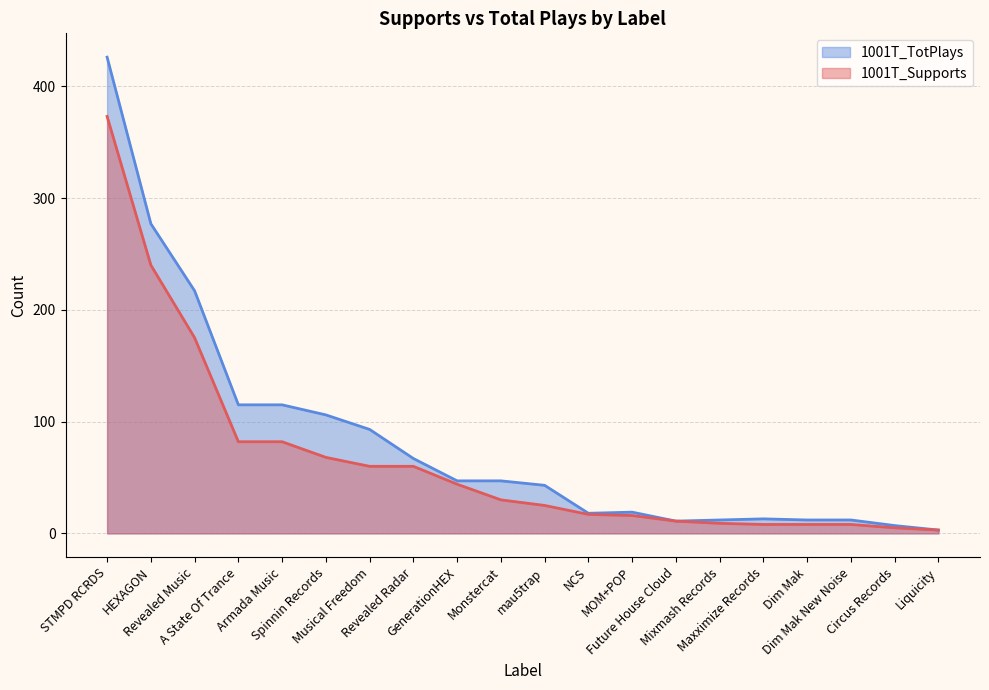

Reading left to right, extract all data points from this chart.

1001T_Supports: STMPD RCRDS=373	HEXAGON=240	Revealed Music=175	A State Of Trance=82	Armada Music=82	Spinnin Records=68	Musical Freedom=60	Revealed Radar=60	GenerationHEX=44	Monstercat=30	mau5trap=25	NCS=17	MOM+POP=16	Future House Cloud=11	Mixmash Records=9	Maxximize Records=8	Dim Mak=8	Dim Mak New Noise=8	Circus Records=5	Liquicity=3
1001T_TotPlays: STMPD RCRDS=426	HEXAGON=277	Revealed Music=217	A State Of Trance=115	Armada Music=115	Spinnin Records=106	Musical Freedom=93	Revealed Radar=67	GenerationHEX=47	Monstercat=47	mau5trap=43	NCS=18	MOM+POP=19	Future House Cloud=11	Mixmash Records=12	Maxximize Records=13	Dim Mak=12	Dim Mak New Noise=12	Circus Records=7	Liquicity=3